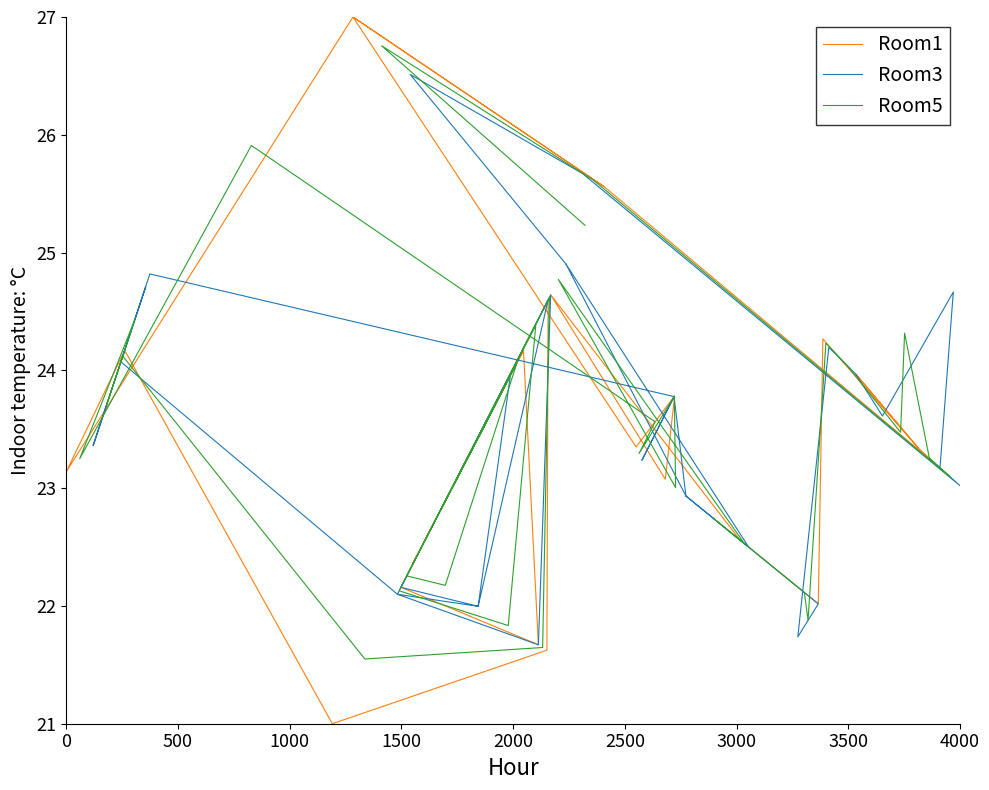

What is the average value of the Room5 series?

23.4